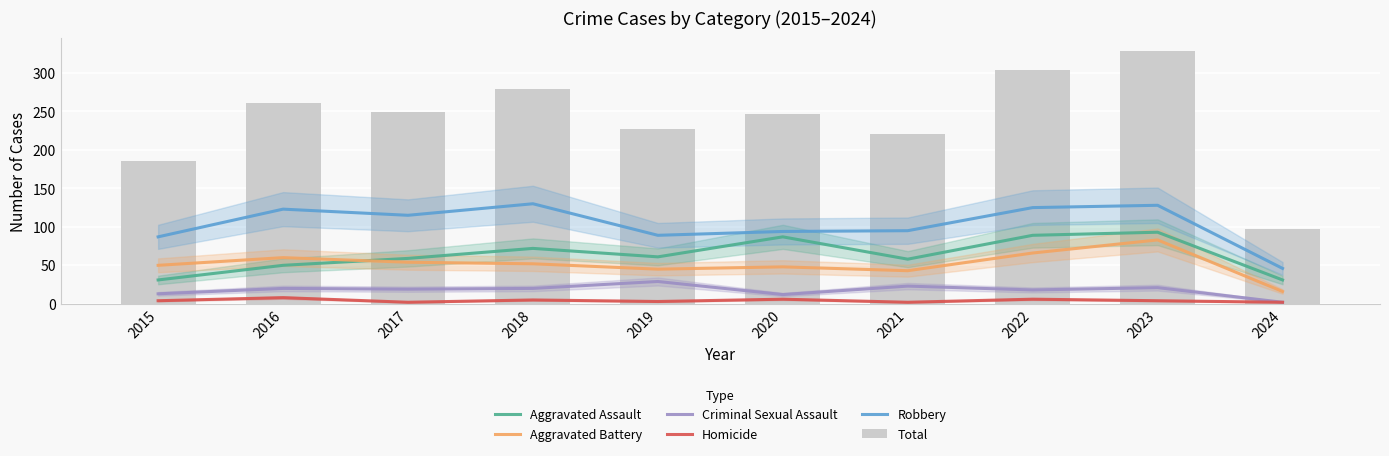

True or false: Aggravated Assault has a value of 87 at 2020.

True